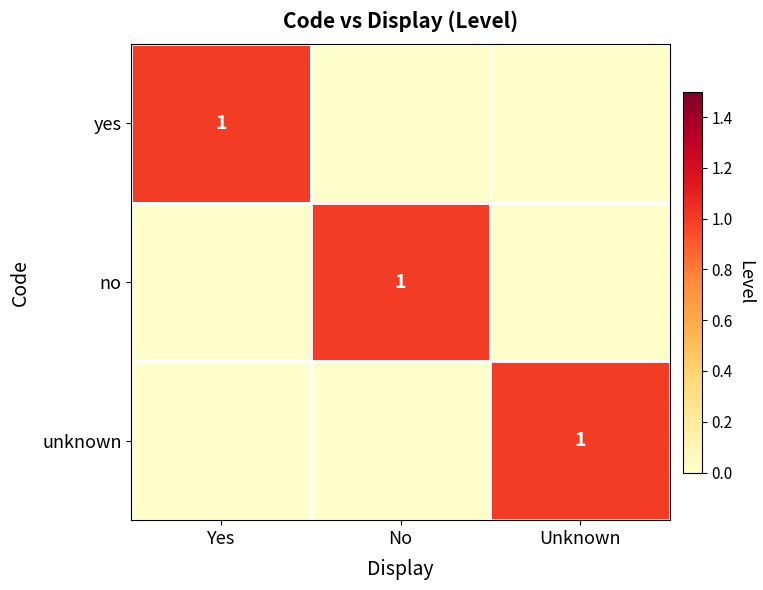

The no series shows 0 at No. True or false?

False